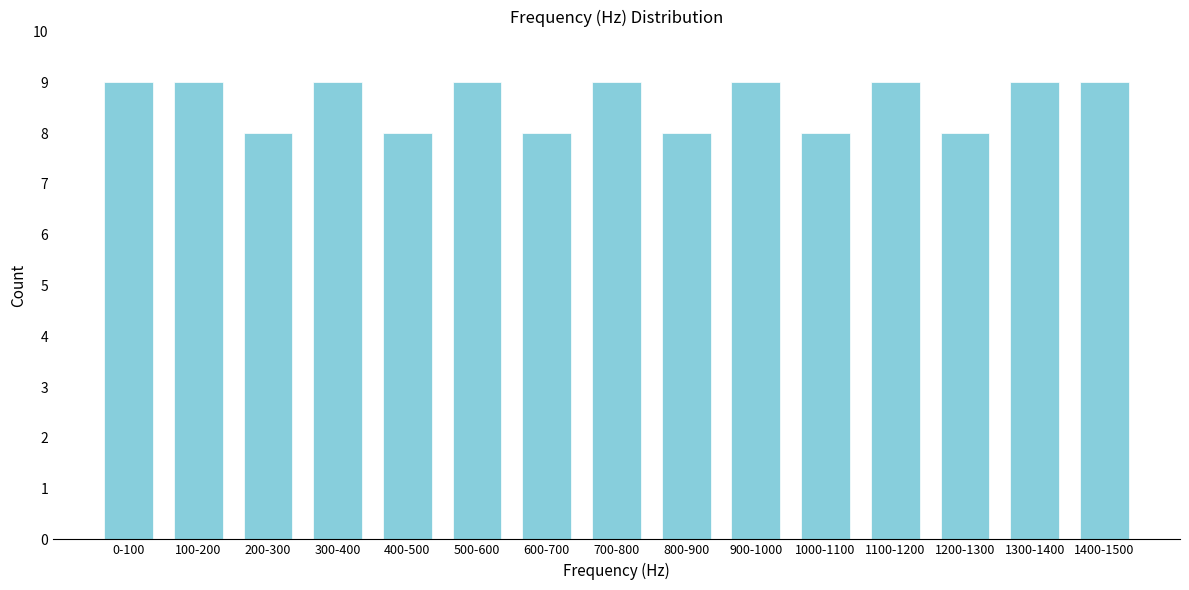

Reading left to right, extract all data points from this chart.

9	9	8	9	8	9	8	9	8	9	8	9	8	9	9